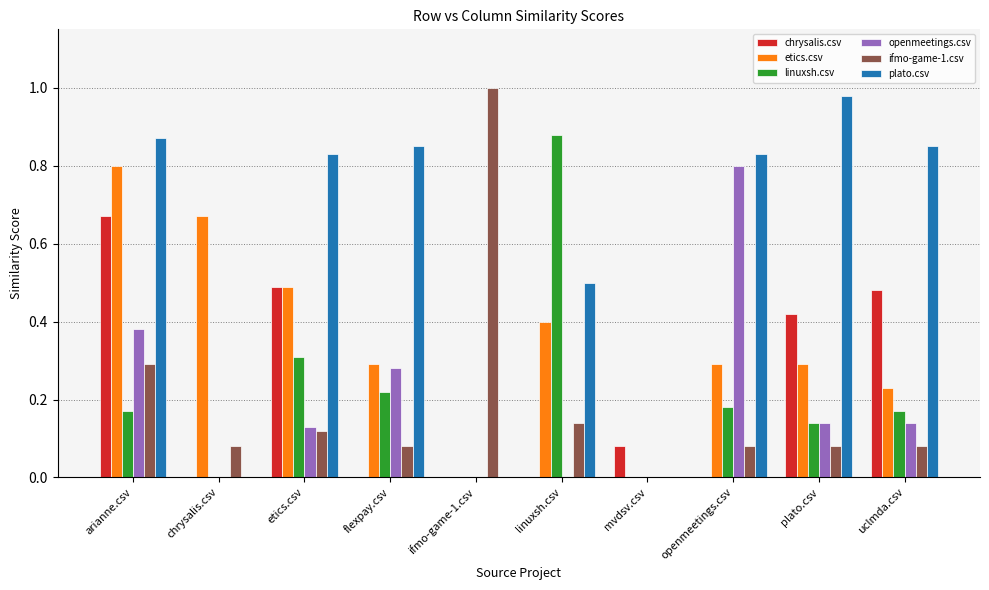

How many series are shown in this chart?

6